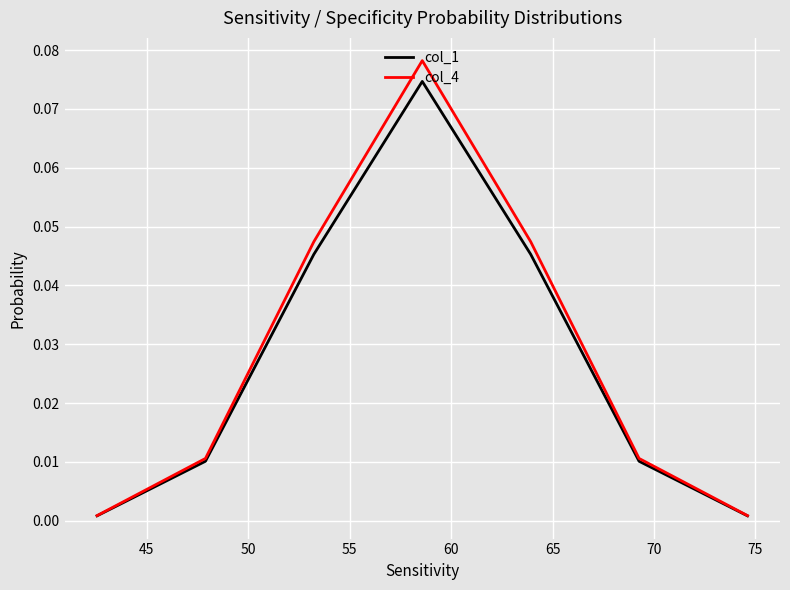

Rank the series by their maximum value, from lowest to highest.

col_1, col_4